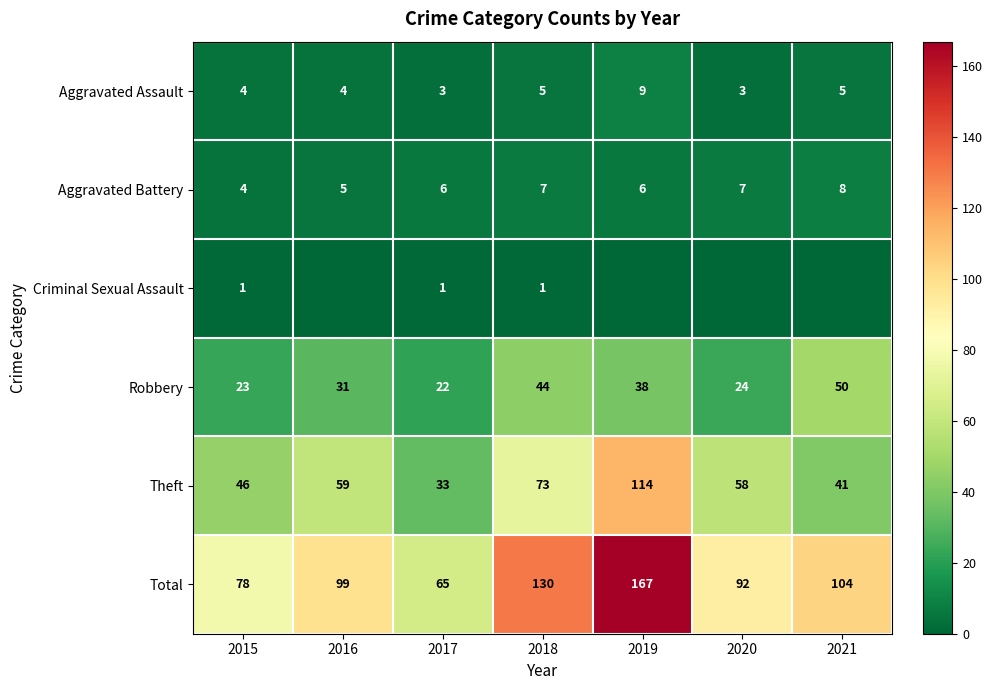

What is the minimum value for Theft?

33